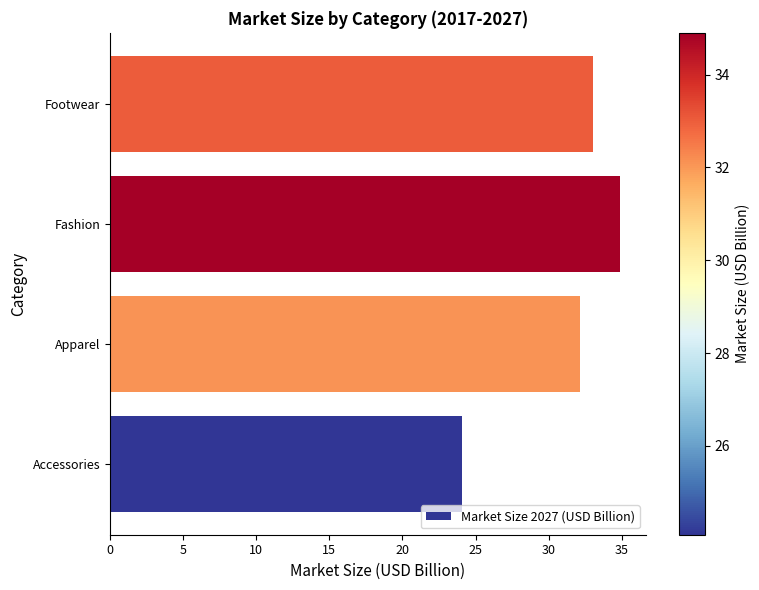

True or false: the data shows 34.9 at Fashion.

True